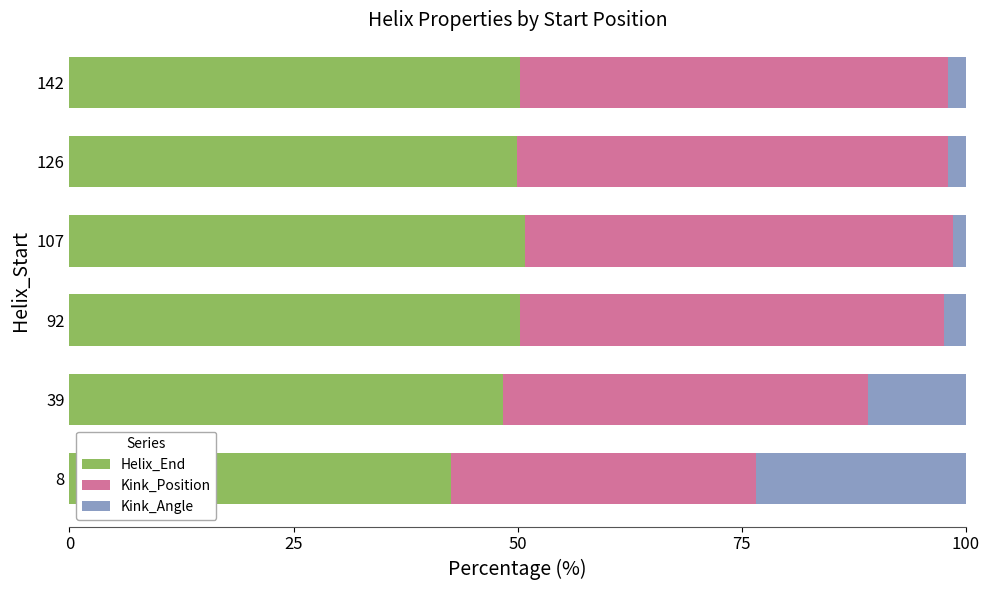

Is it true that Helix_End equals 72.7 at 126?

False